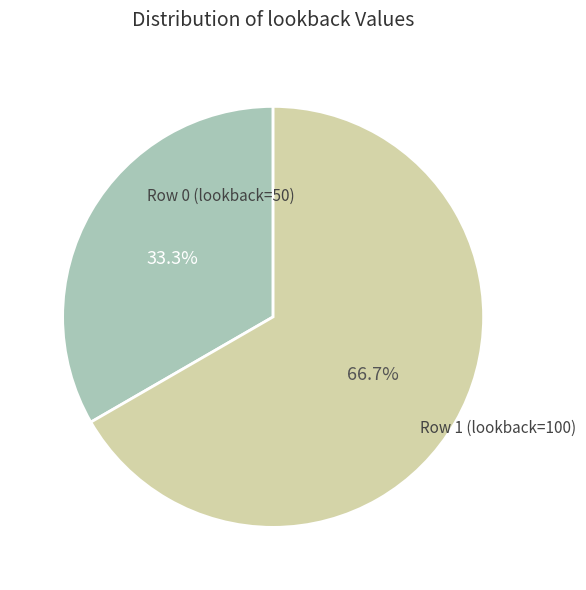

Which category accounts for the majority?

Row 1 (lookback=100)